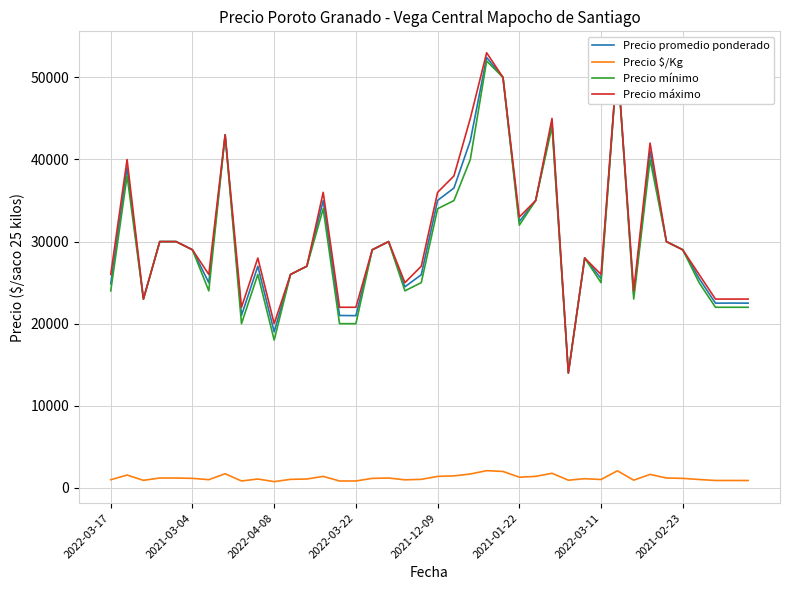

True or false: Precio máximo has more than 0 points higher than both neighbors.

True